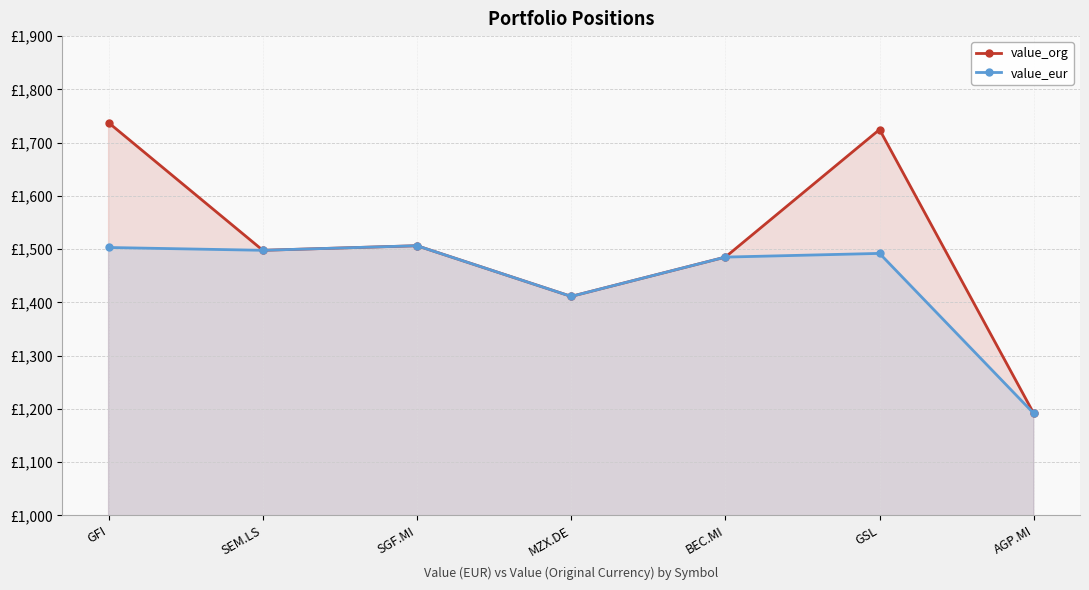

At AGP.MI, list the series in order from smallest to largest.

value_org, value_eur